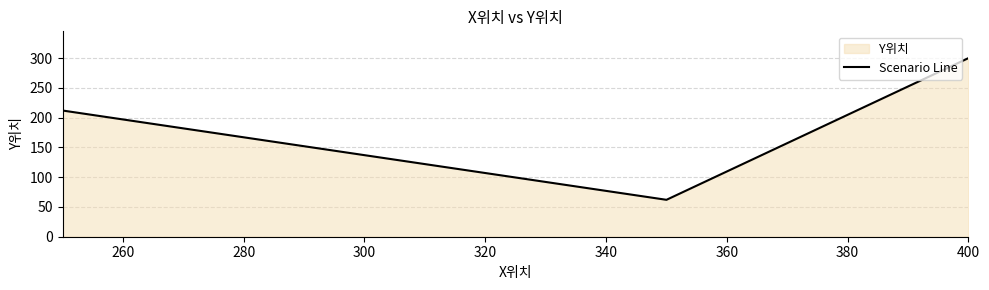

Reading left to right, extract all data points from this chart.

212	62	300